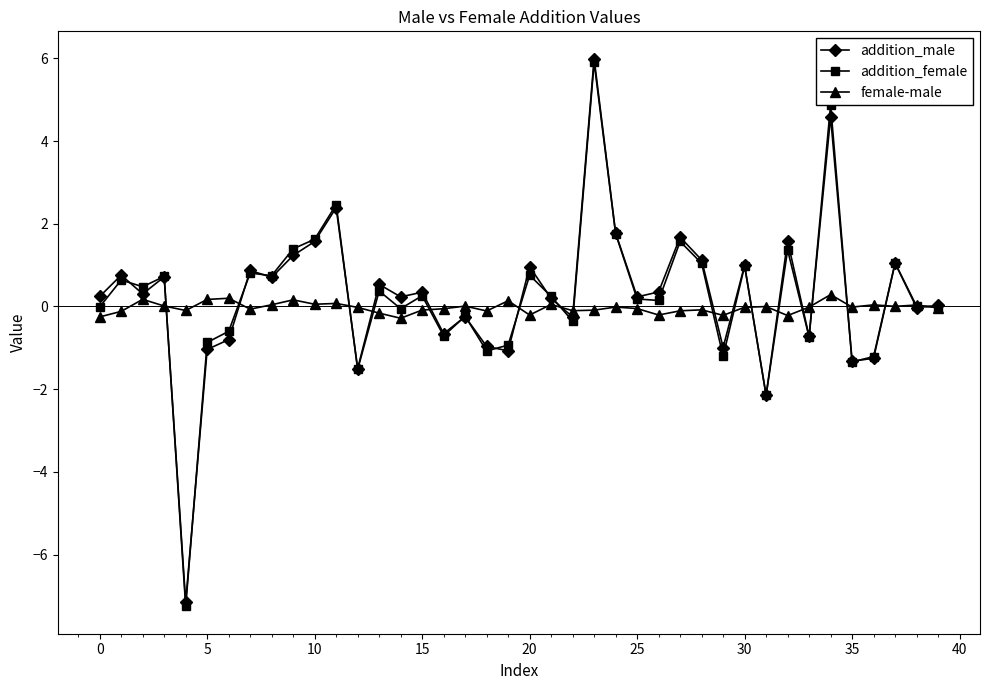

At how many categories does at least one series exceed -2?

40